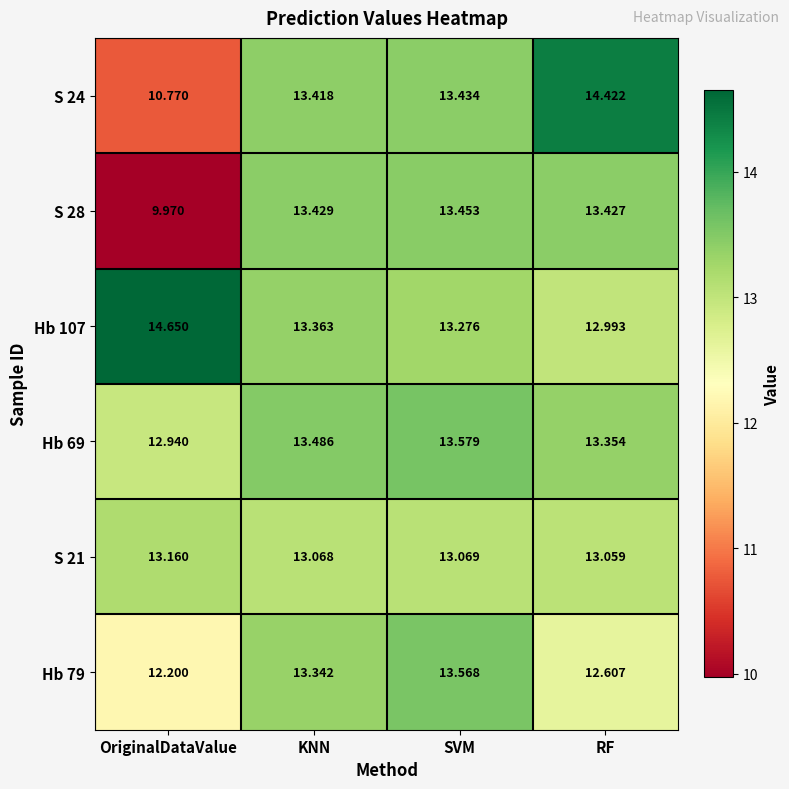

Where is S 21 nearest to the value 13?

RF